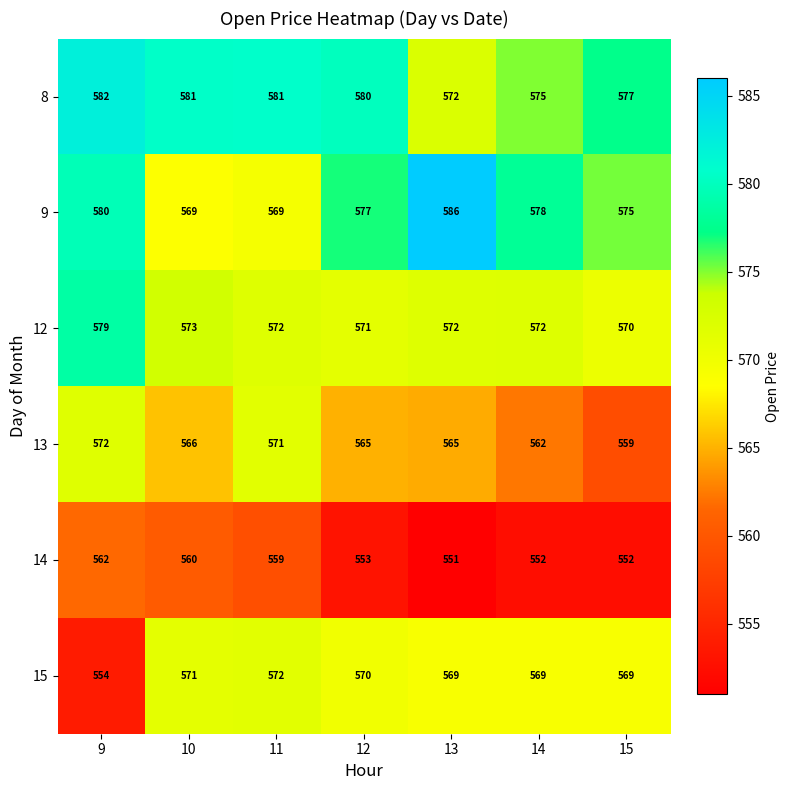

The value of 8 at 13 is 933. True or false?

False